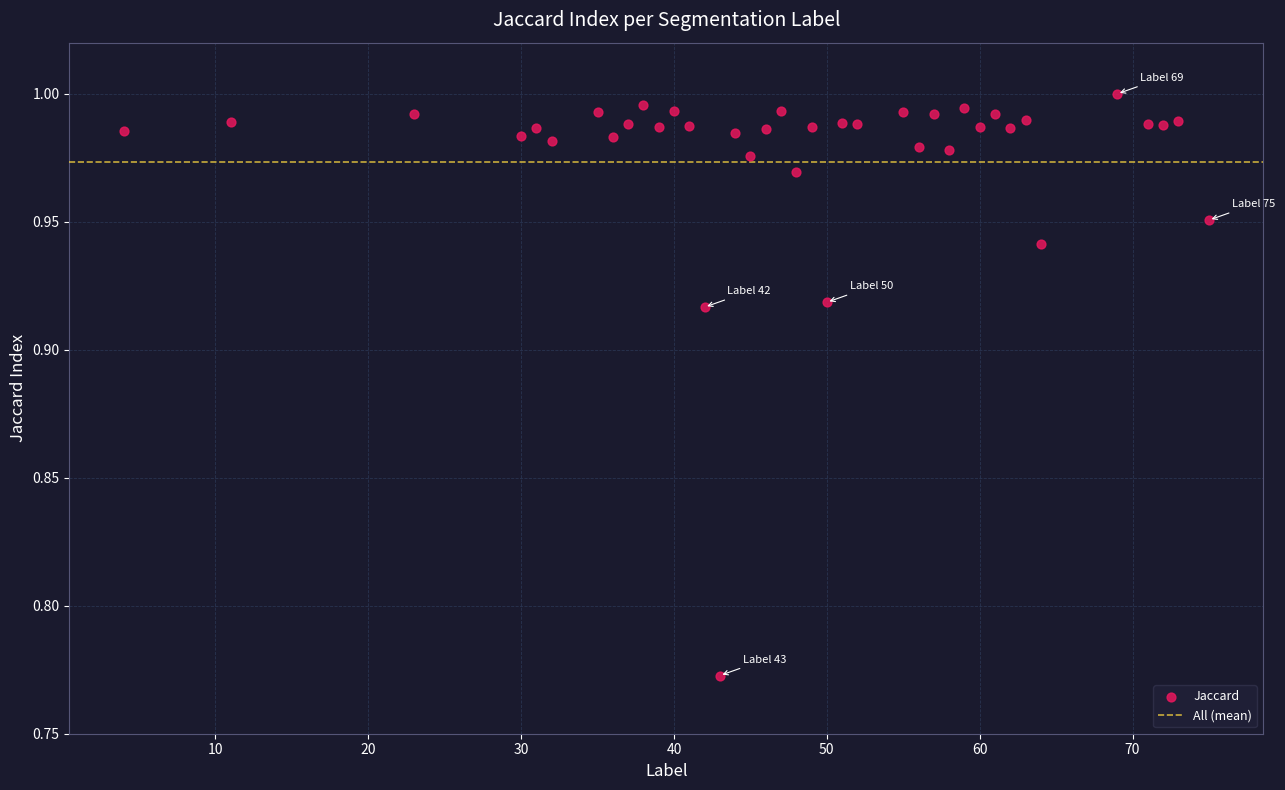

What is the range of X values (max minus min)?

71.0